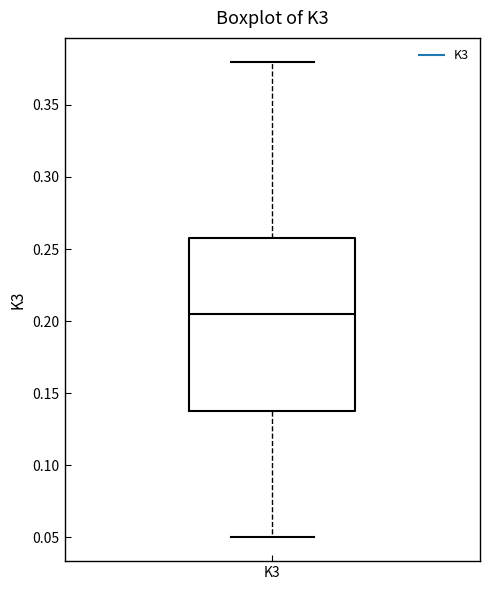

Read this box plot against the y-axis: the position of the median line, the range covered by the box, and the ends of both whiskers. The values are not printed on the chart, so give them approximately, as read against the axis.

median 0.205, box 0.140 to 0.260, whiskers 0.050 to 0.380